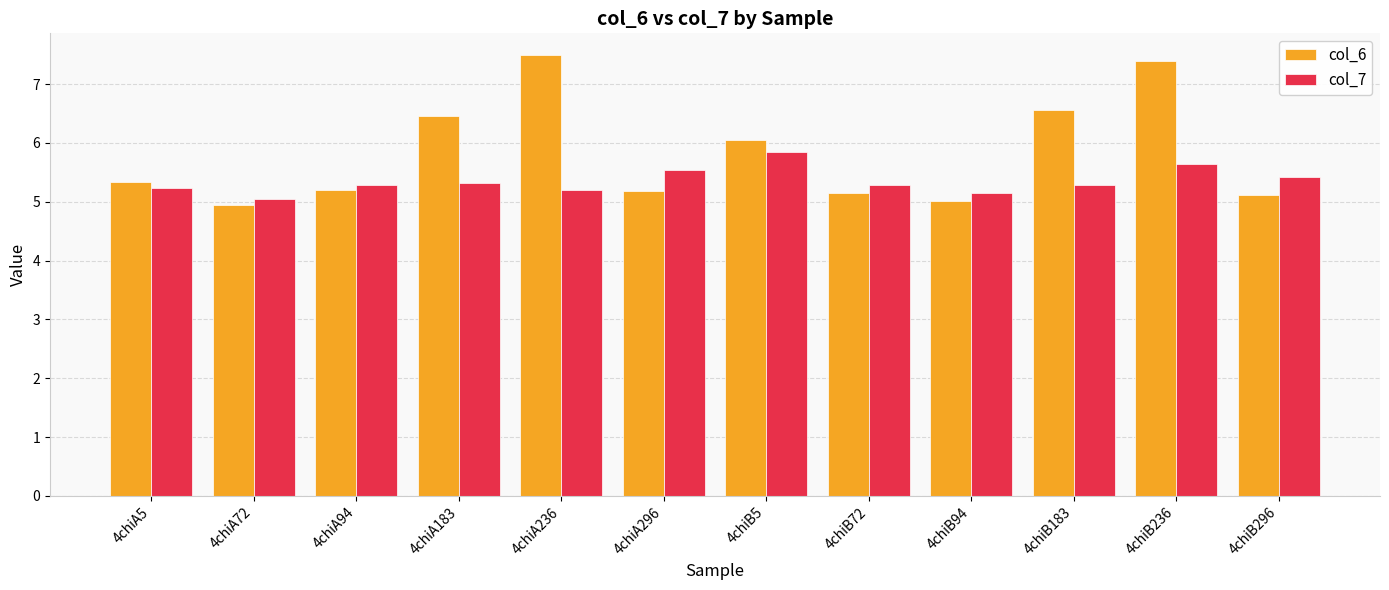

What is the greatest value displayed?

7.5